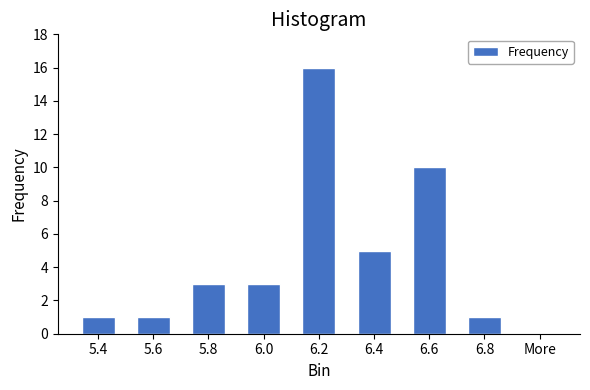

Reading left to right, what are all the values shown in this chart?

5.4=1	5.6=1	5.8=3	6.0=3	6.2=16	6.4=5	6.6=10	6.8=1	More=0